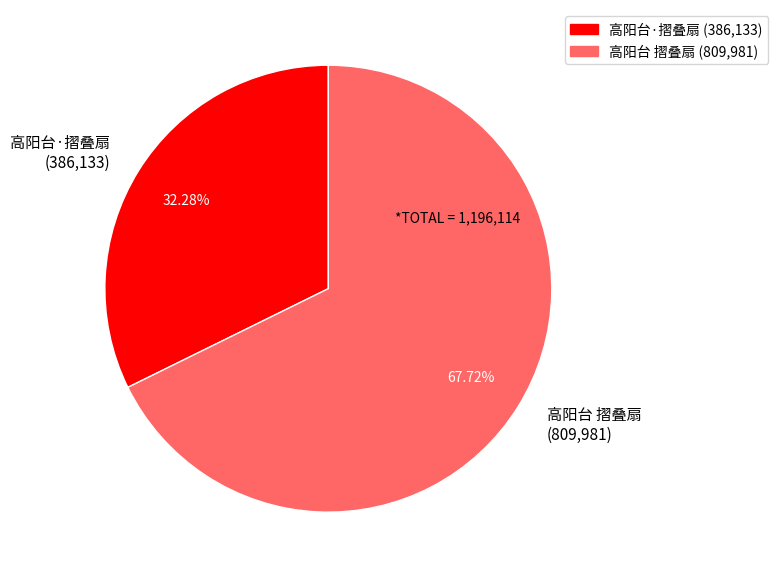

To the nearest percent, what is the average slice percentage?

50%